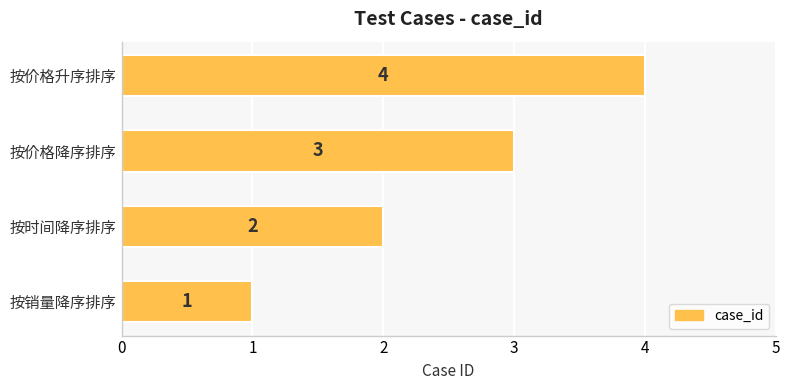

What is the change in value from 按销量降序排序 to 按价格降序排序?

+2